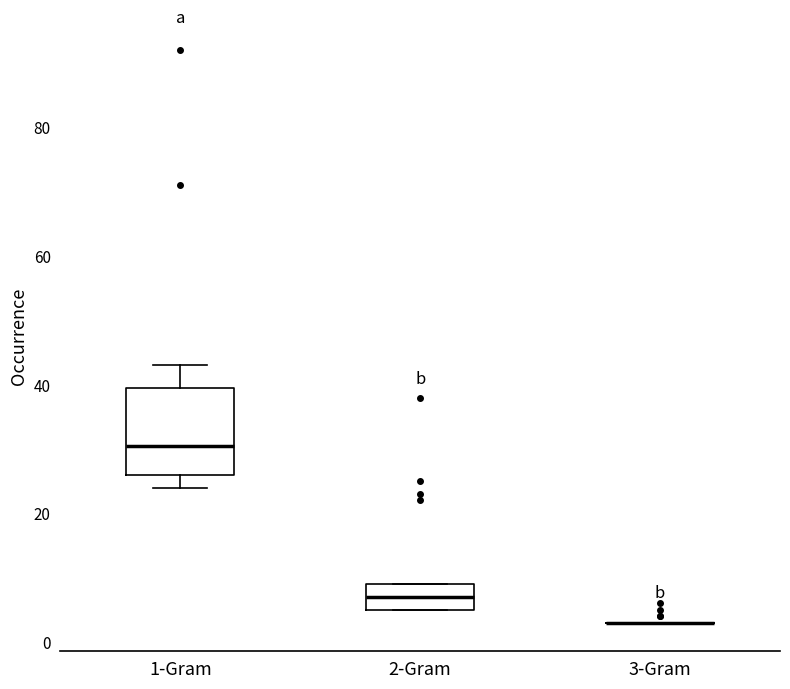

Reading left to right, transcribe this box plot: for each box, give where its median line is, the range the box spans, and where its two whiskers end, as read against the y-axis. The values are not printed on the chart, so give them approximately, as read against the axis.

1-Gram: median 30, box 26 to 40, whiskers 24 to 44
2-Gram: median 8, box 6 to 10, whiskers 6 to 10
3-Gram: box collapsed to a line at 4, whiskers 4 to 4